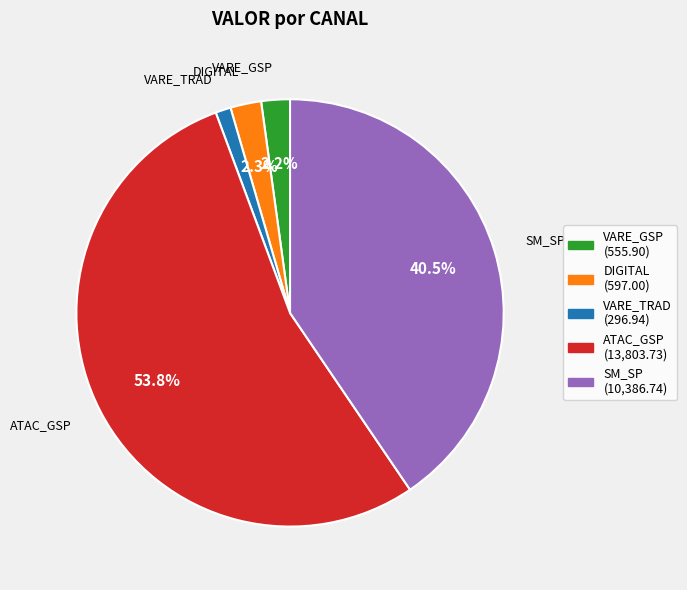

Count the number of slices in the pie.

5